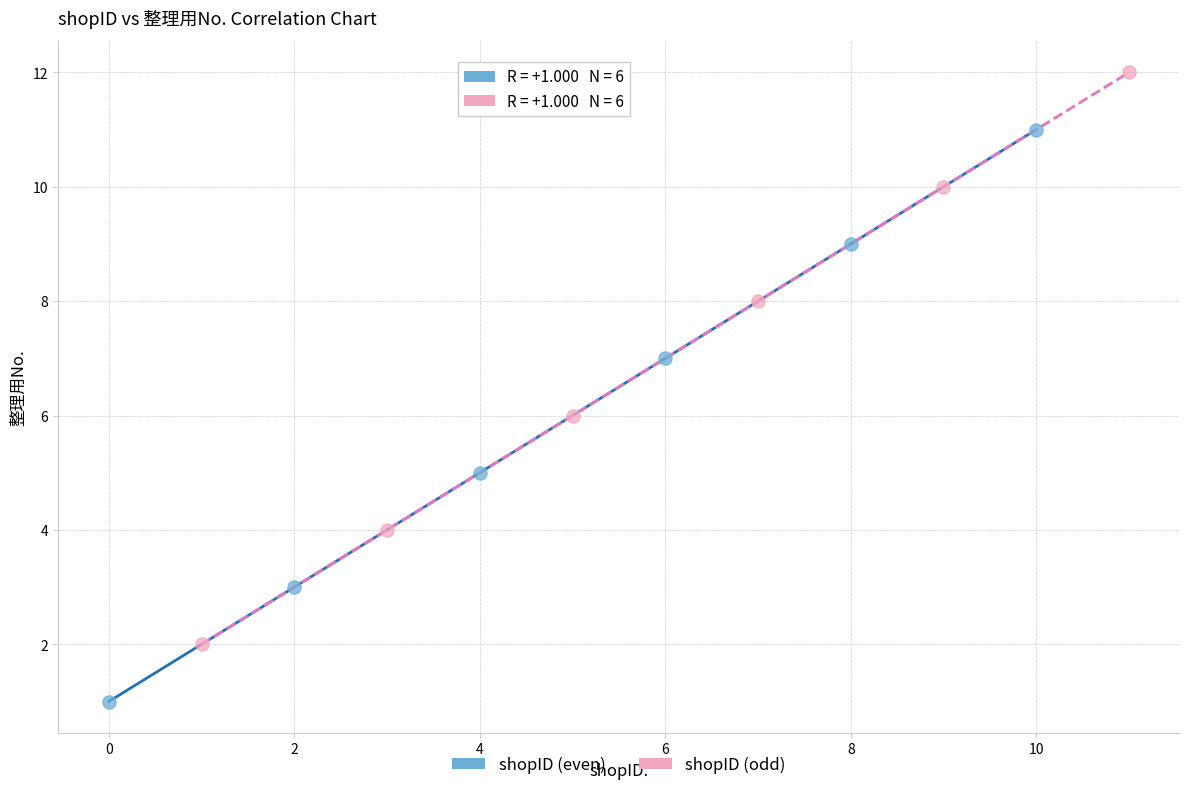

Which series reaches the minimum Y coordinate?

shopID (even)